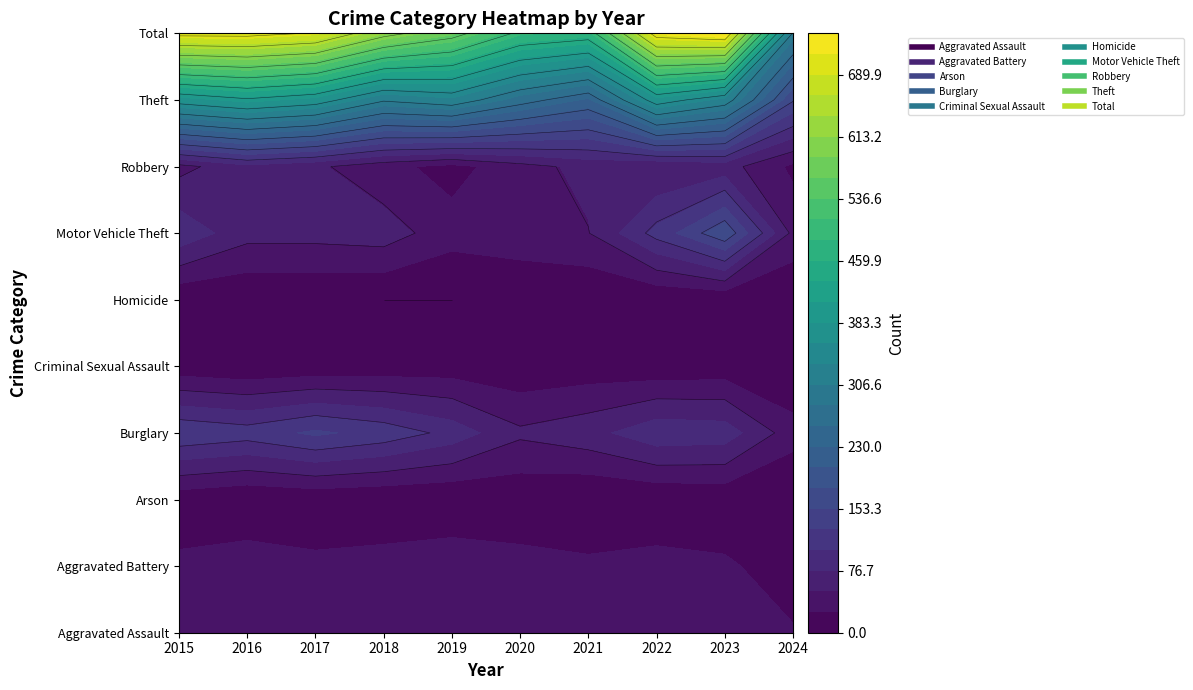

At which label does Homicide first exceed 2?

2015